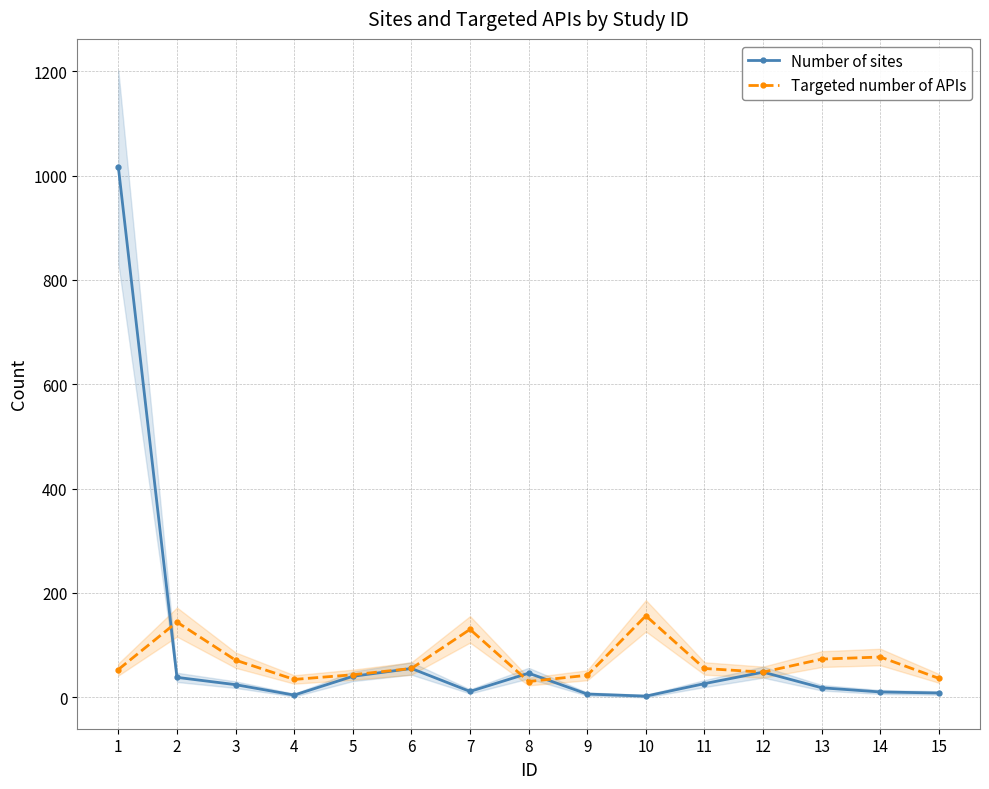

The value of Number of sites at 9 is 9. True or false?

False